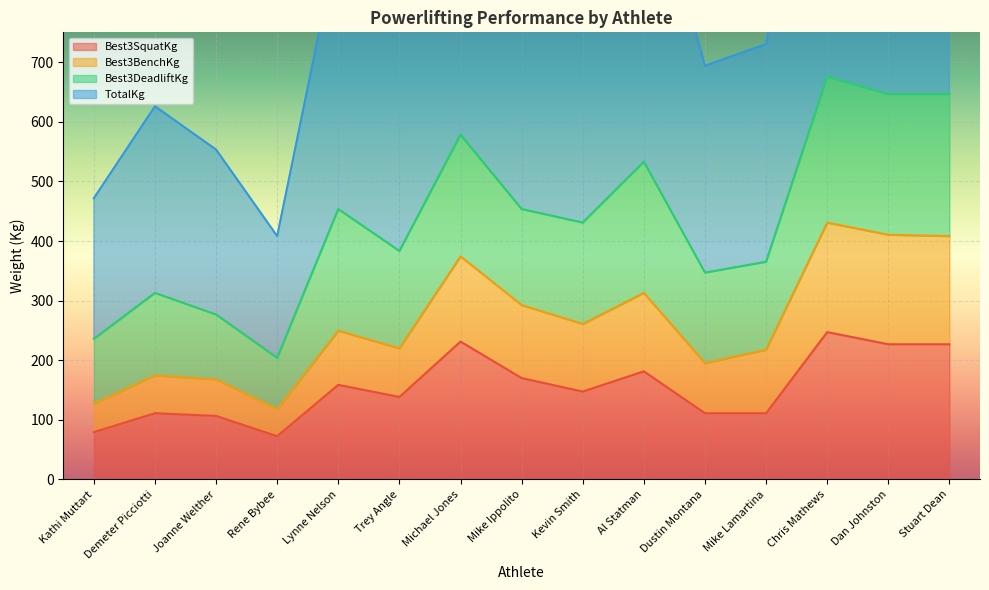

What is the approximate value of TotalKg at Michael Jones?

1156.7